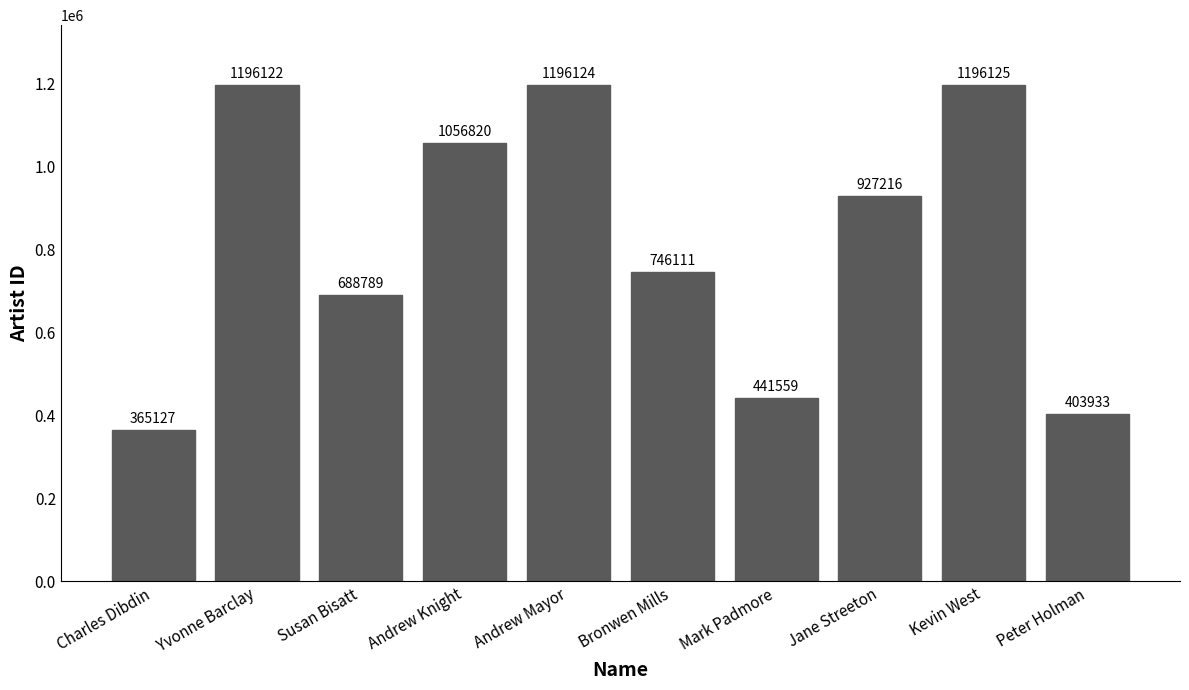

Approximately how many times larger is the value at Jane Streeton compared to Andrew Mayor?

0.8